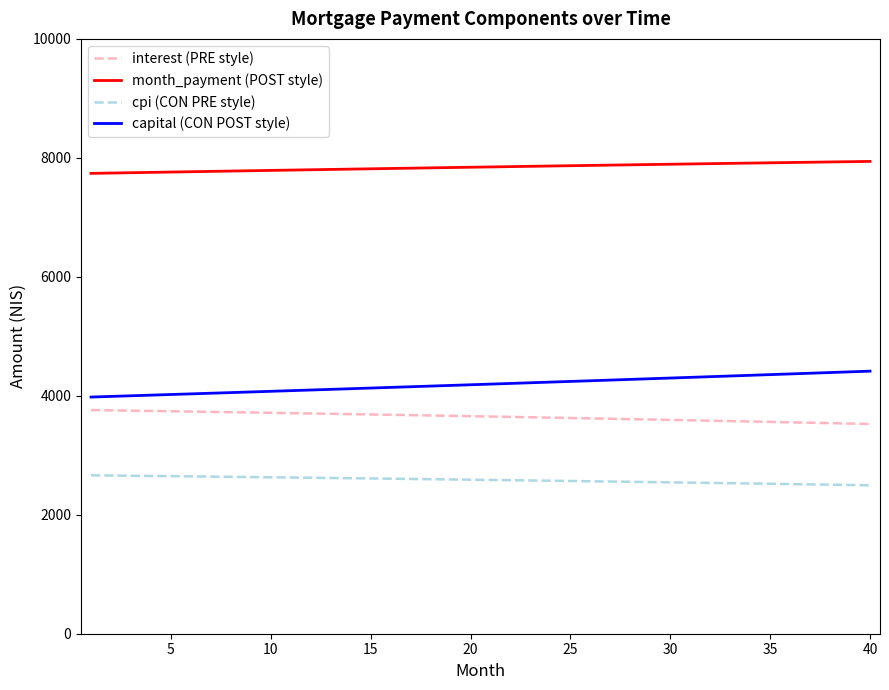

True or false: interest (PRE style) and cpi (CON PRE style) intersect in this chart.

False